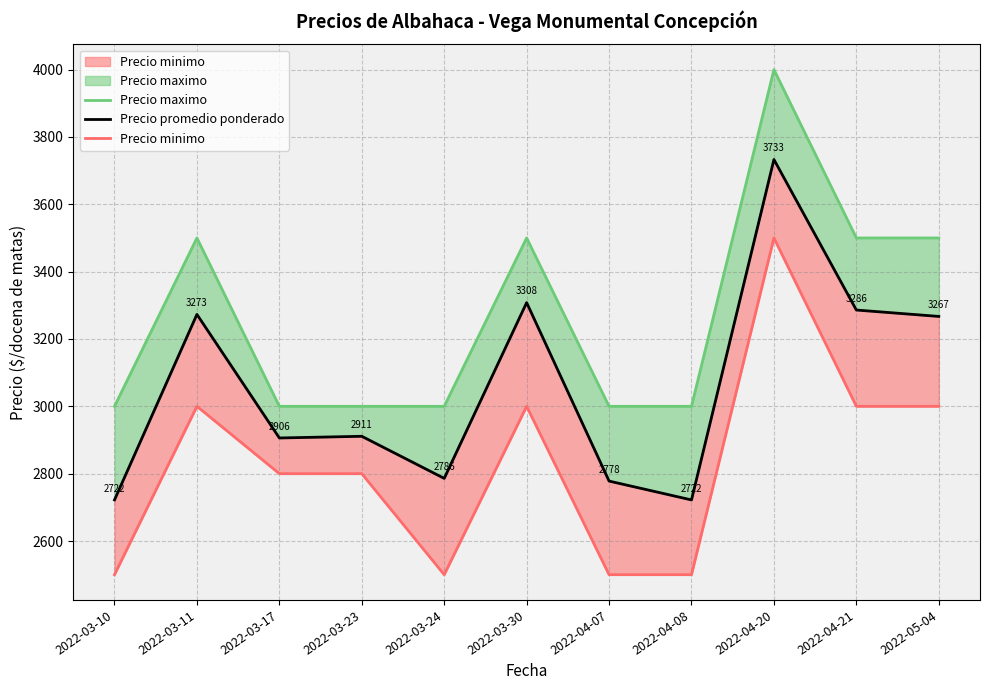

Reading right to left, what are all the values shown in this chart?

Precio maximo: 3500	3500	4000	3000	3000	3500	3000	3000	3000	3500	3000
Precio promedio ponderado: 3267	3286	3733	2722	2778	3308	2786	2911	2906	3273	2722
Precio minimo: 3000	3000	3500	2500	2500	3000	2500	2800	2800	3000	2500